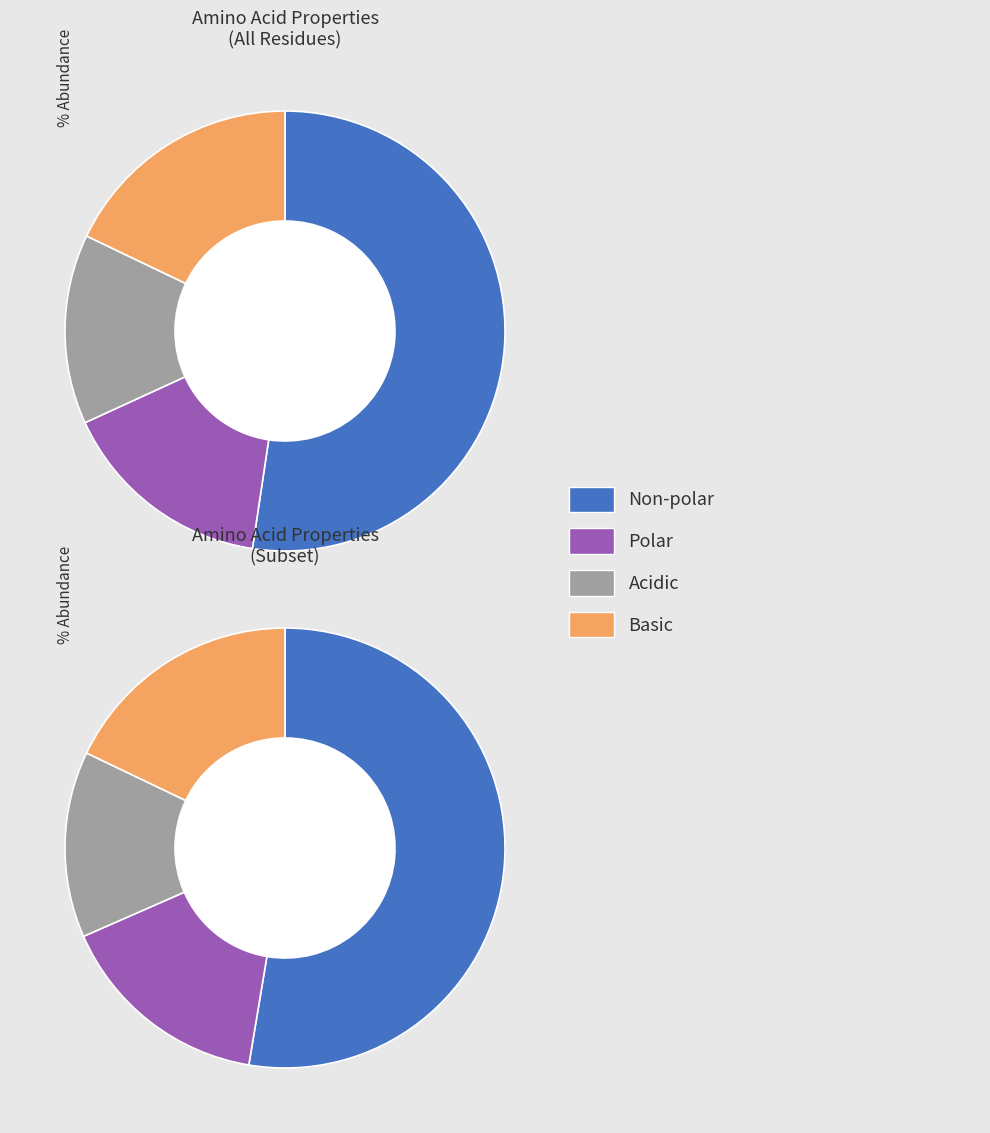

To the nearest percent, what portion does basic represent?

18%